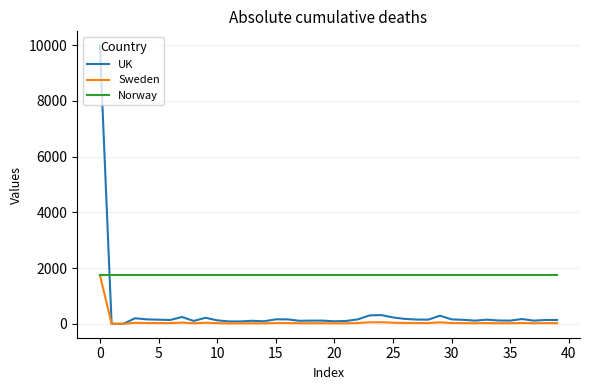

Which series has the largest total across all categories?

Norway